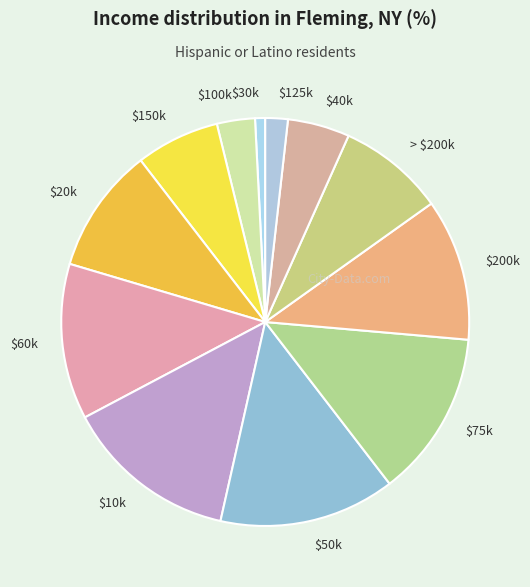

Does $200k represent more than half of the total?

No